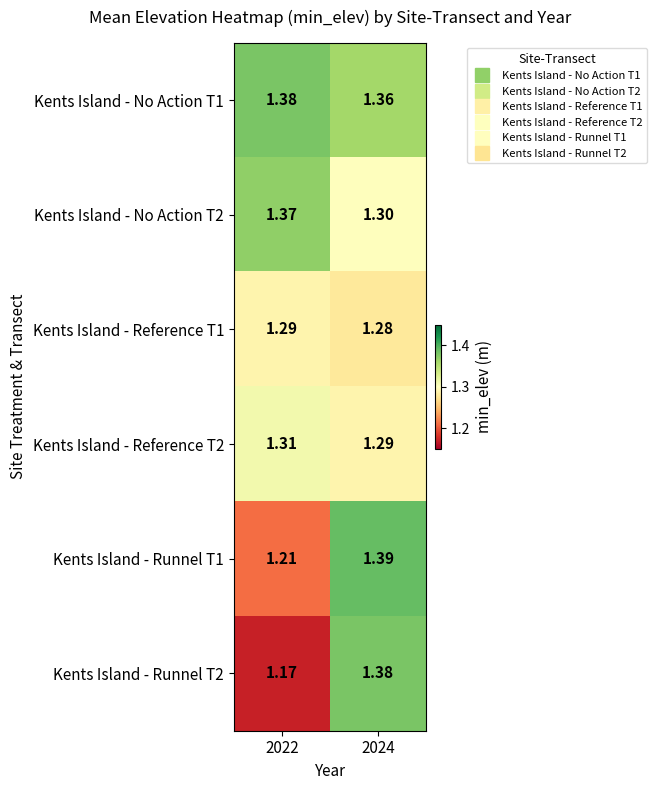

Is the value of Kents Island - Runnel T2 at 2022 greater than the value of Kents Island - No Action T2 at 2022?

No